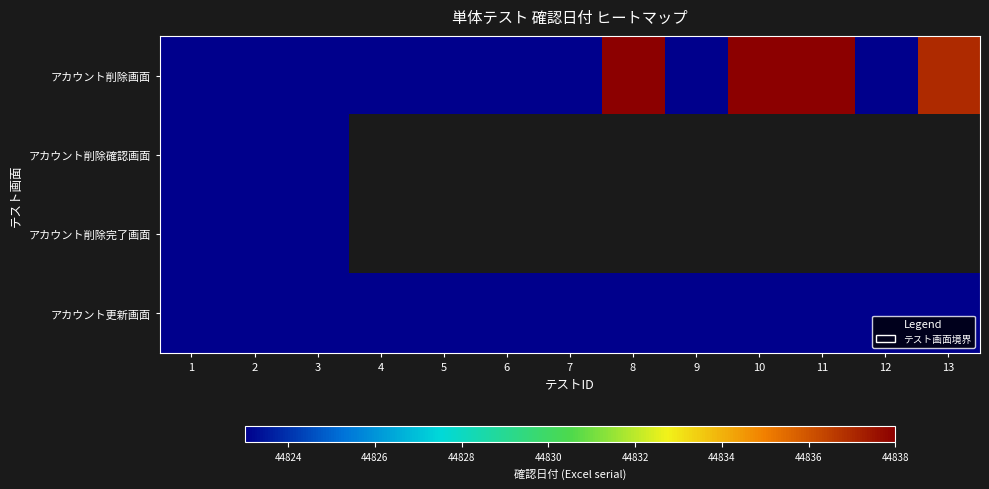

Count the number of data series in this chart.

4